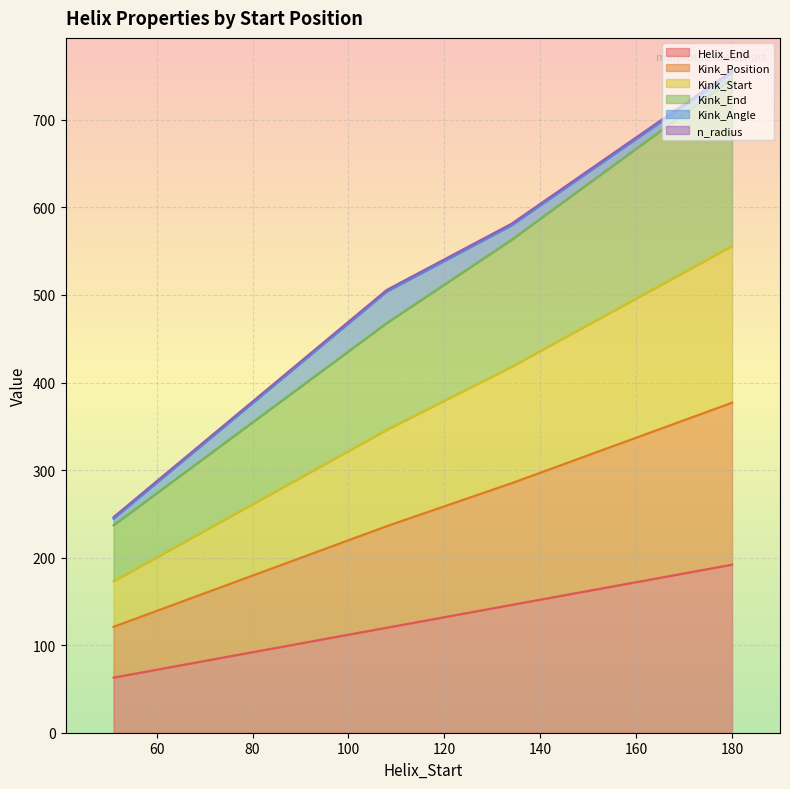

True or false: Kink_Start and Kink_Position cross at least once.

False